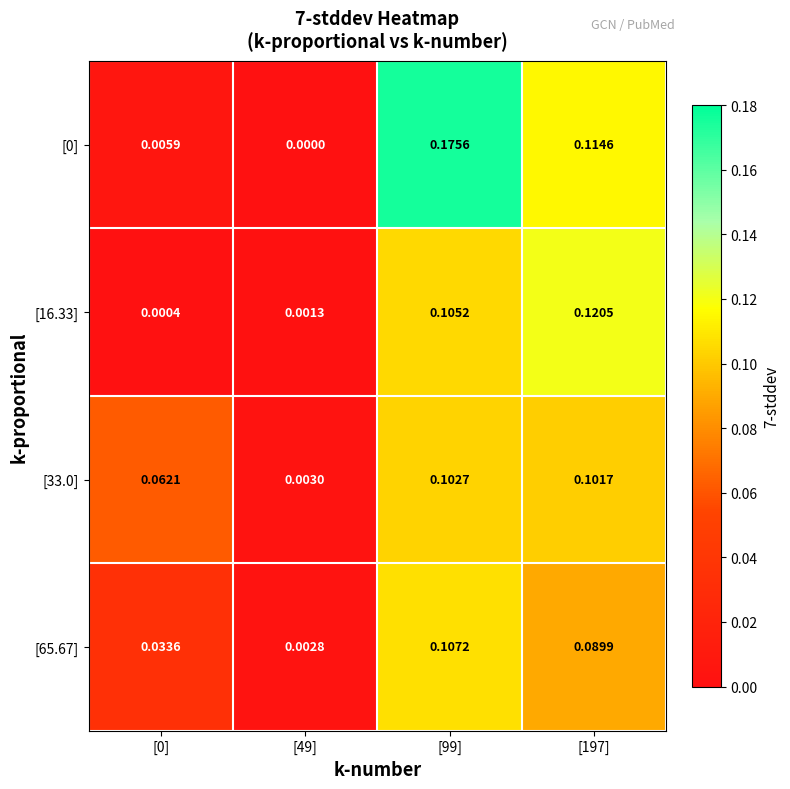

Is the value of [16.33] at [197] greater than the value of [0] at [0]?

Yes